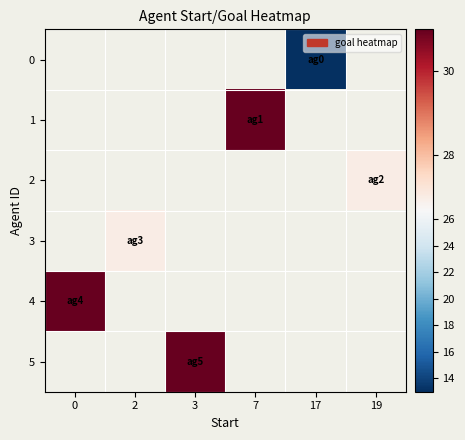

How many values in 5 are above zero?

1